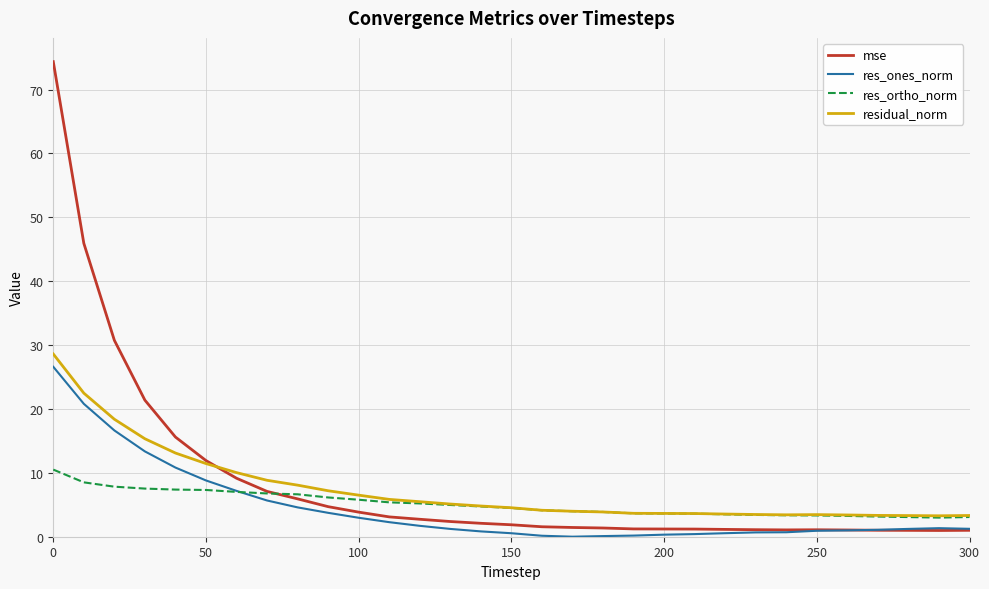

True or false: residual_norm and res_ones_norm cross at least once.

False